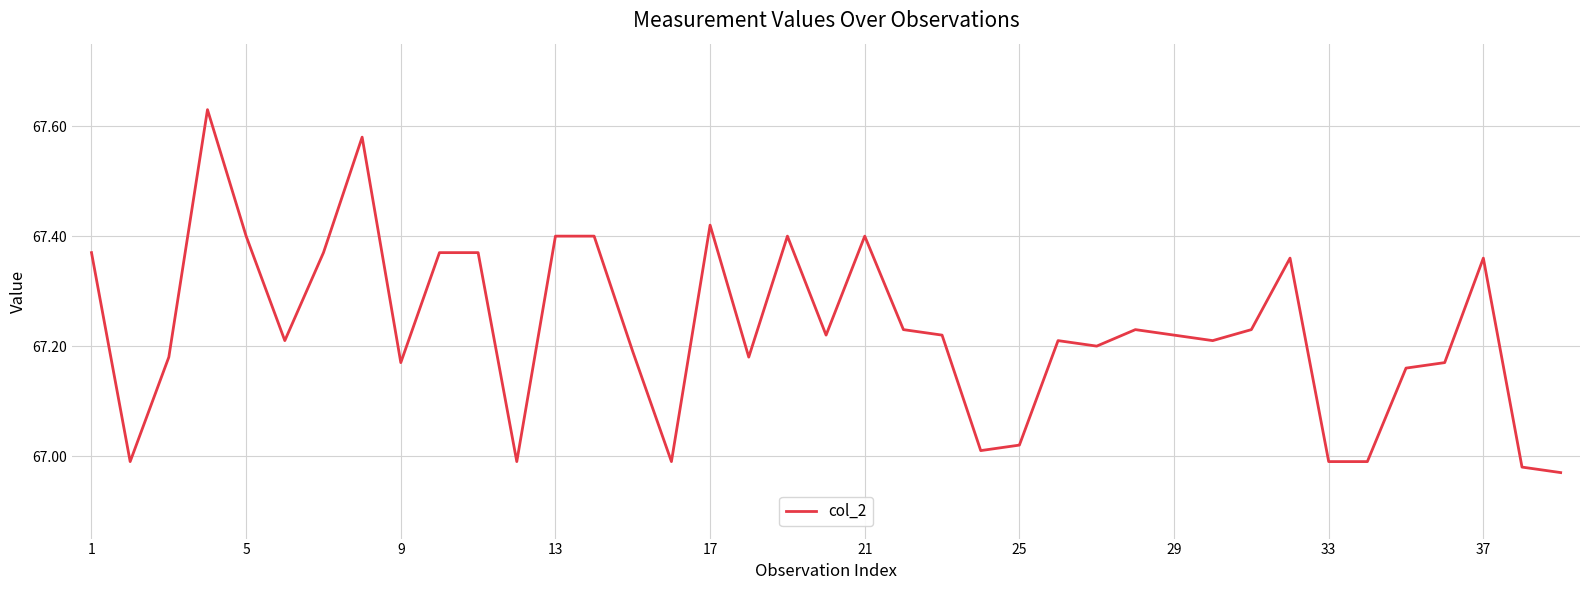

What is the difference between the maximum and minimum values?

0.7